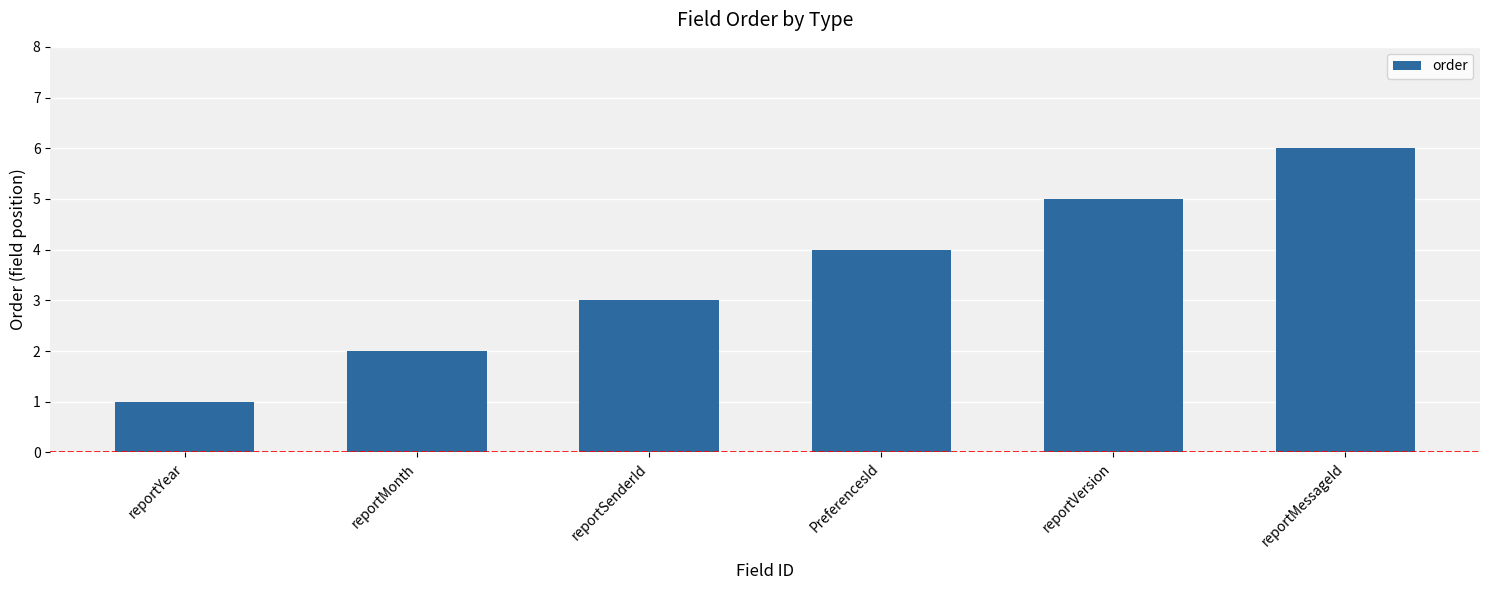

Reading right to left, transcribe all the data shown in this chart.

6	5	4	3	2	1